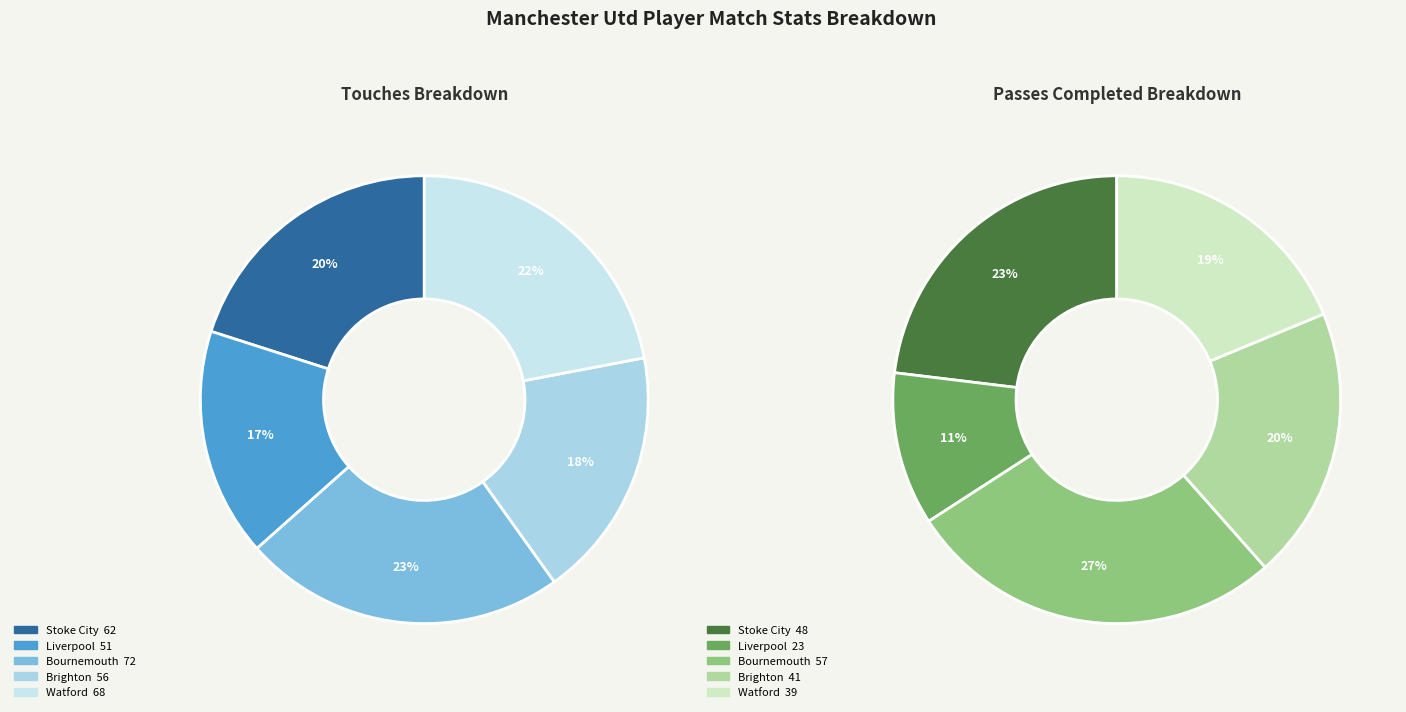

How much of the chart is everything except Bournemouth?

76.7%